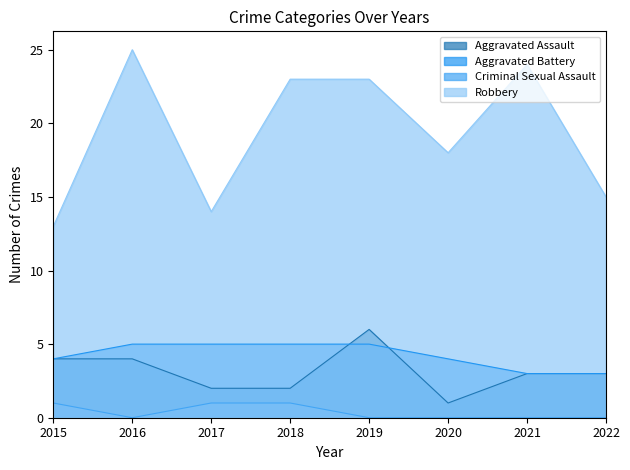

Does the chart have visible grid lines?

No